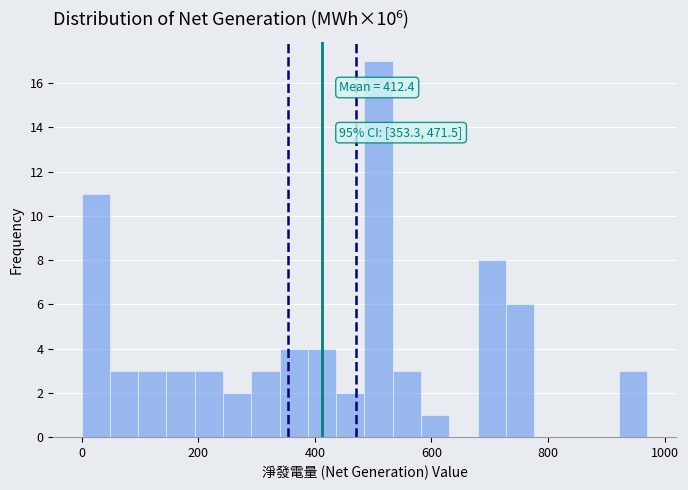

Around what value on the x-axis is the tallest bar? Give the approximate position of its centre, as read against the axis.

500